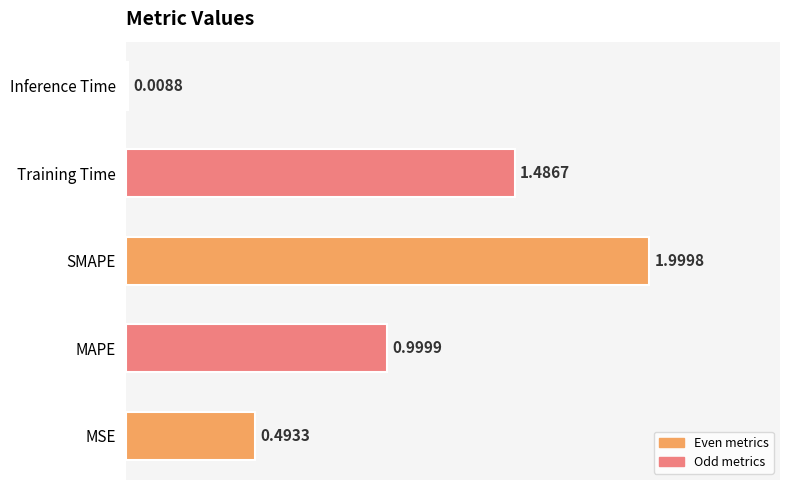

Which has a higher value, Inference Time or Training Time?

Training Time